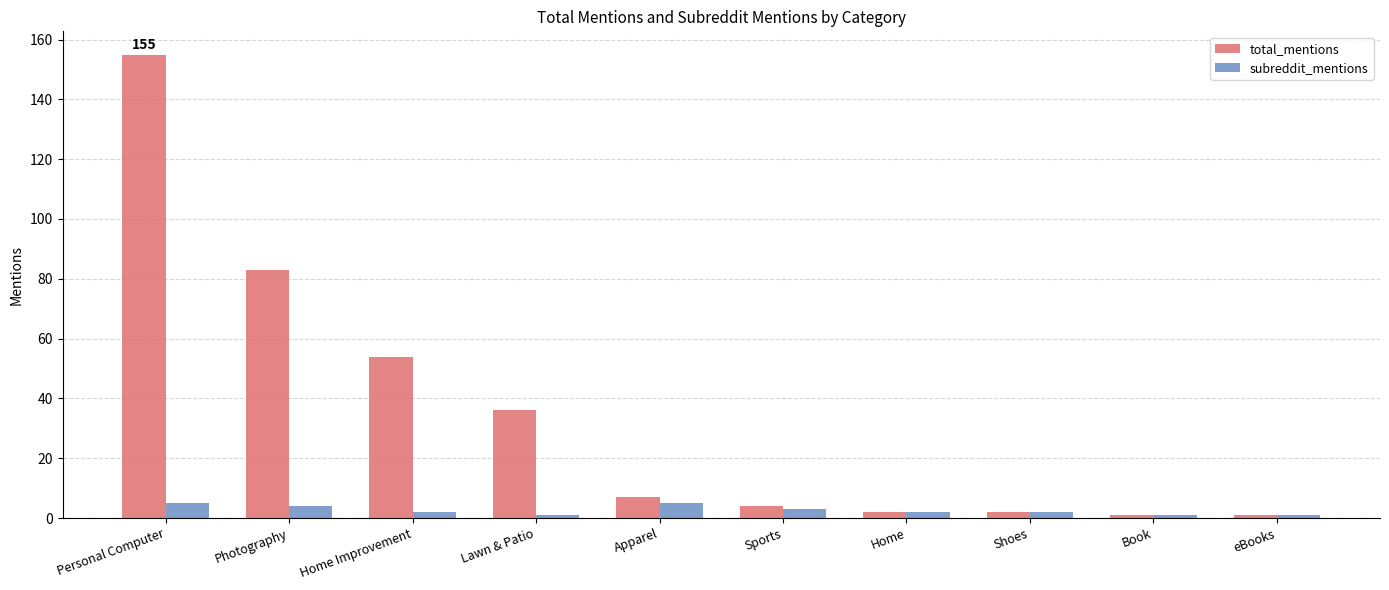

Which category has the highest value in the total_mentions series?

Personal Computer